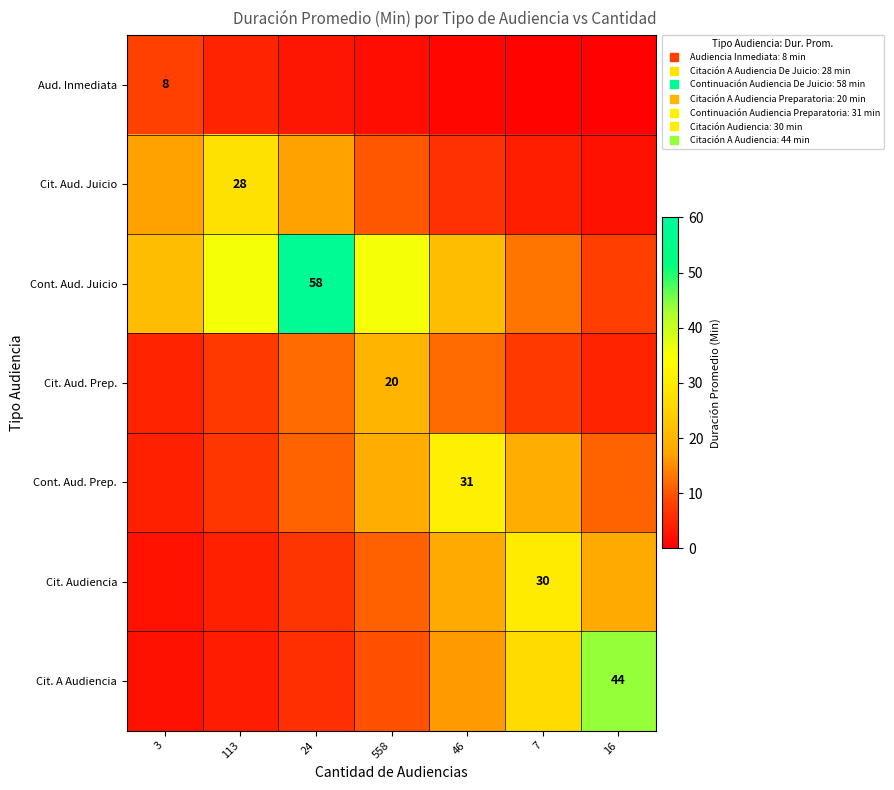

Which category has the highest value across all series?

24